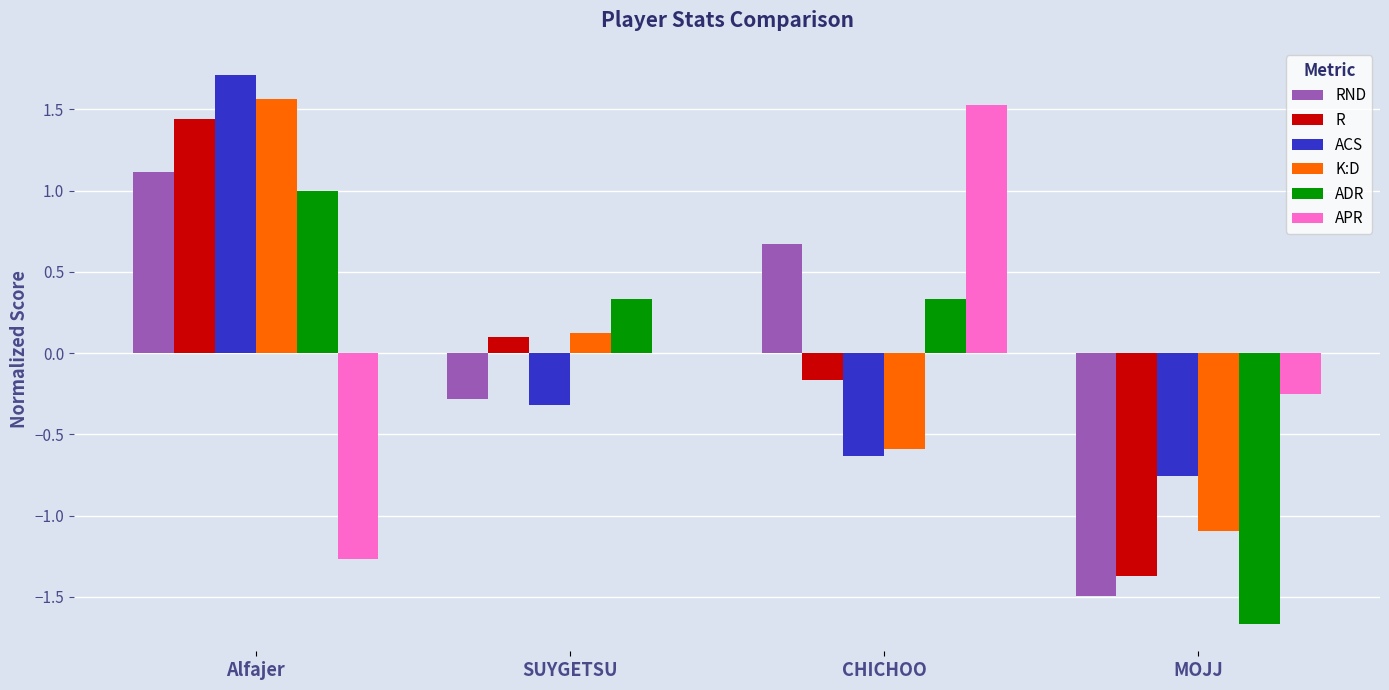

Is the value of APR at MOJJ greater than the value of ACS at Alfajer?

No